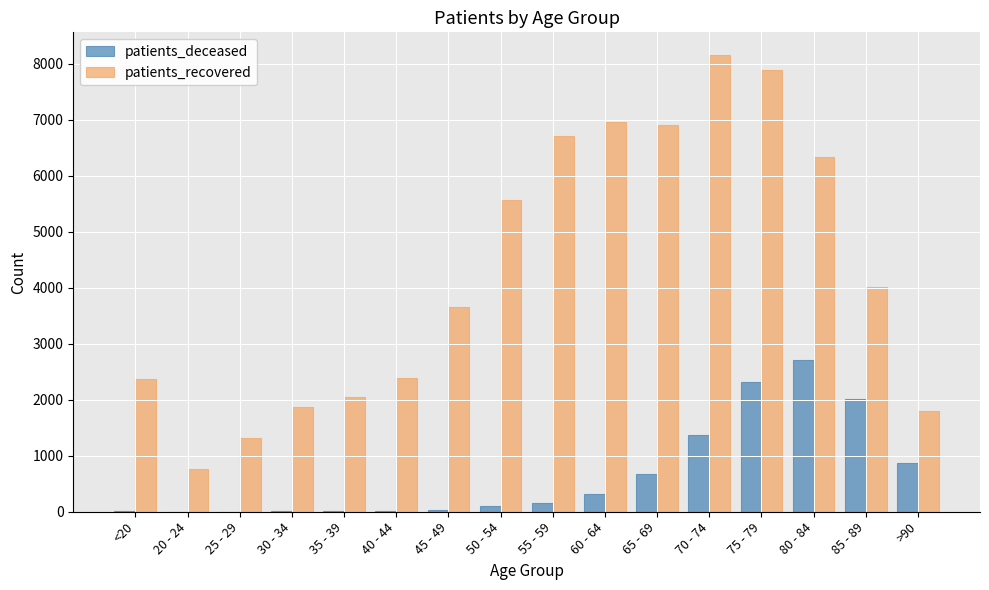

At which label is patients_recovered closest to 4463?

85 - 89